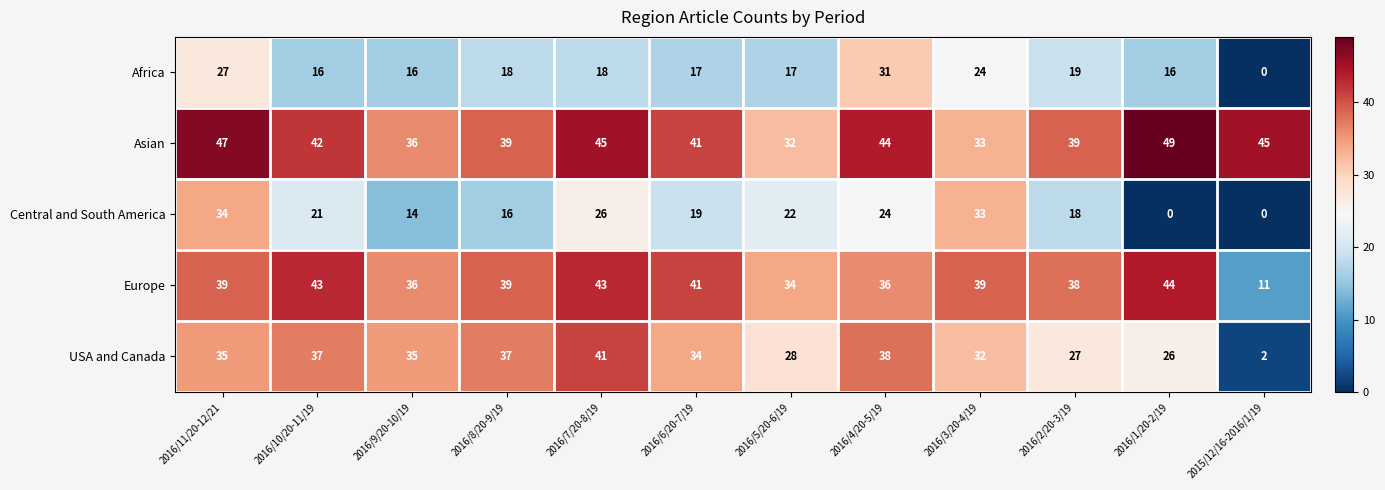

At how many categories does at least one series exceed 18?

12